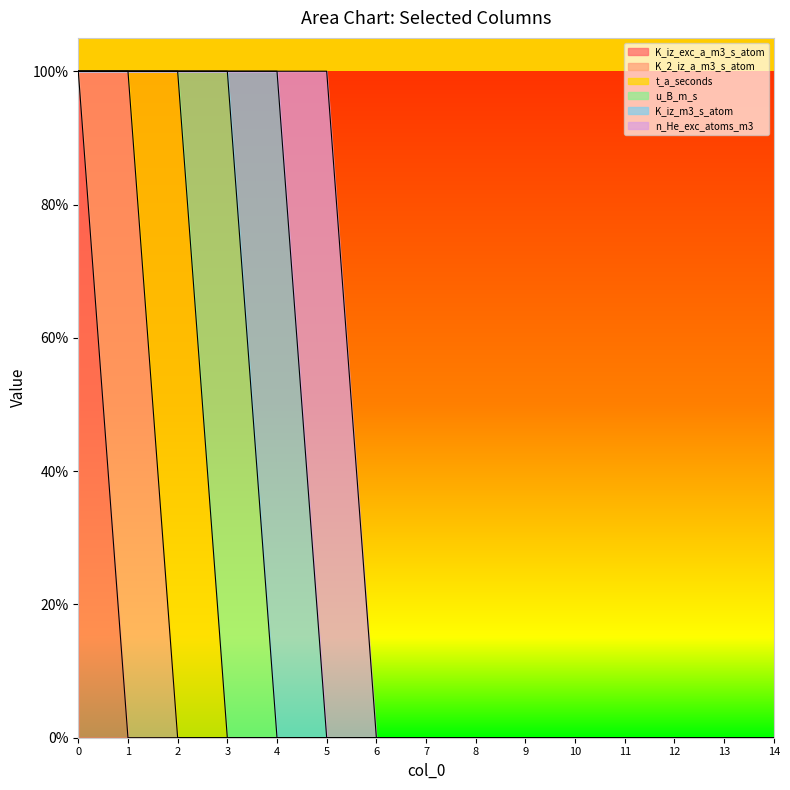

Which series has the largest total across all categories?

K_iz_exc_a_m3_s_atom